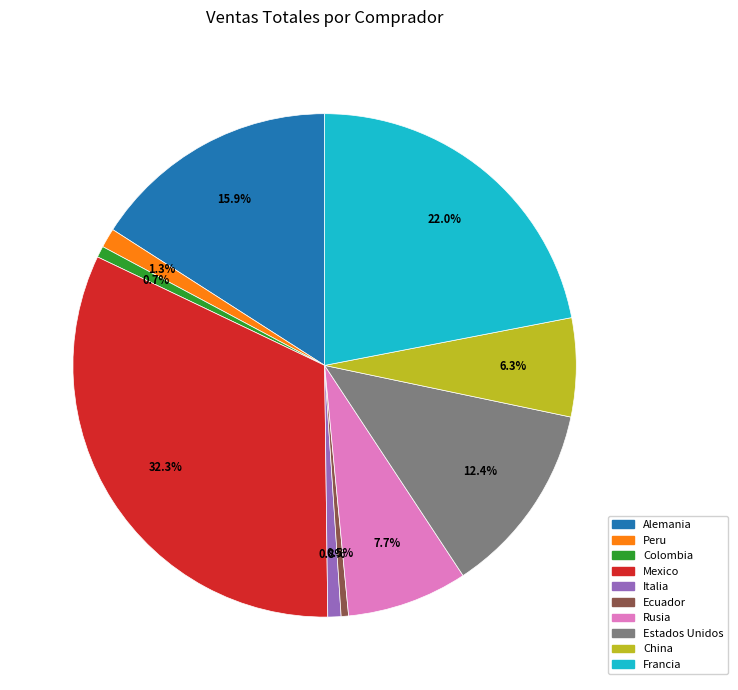

Does any single category account for the majority?

No